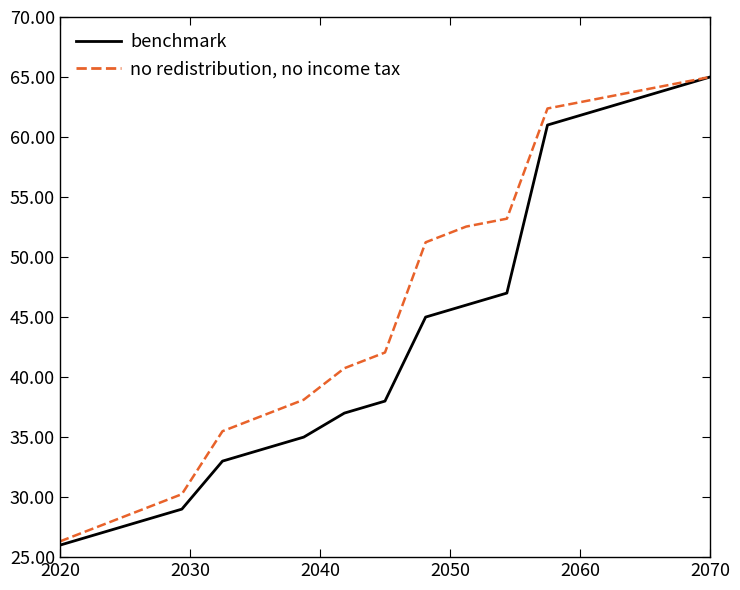

Which series has the largest range (max minus min)?

benchmark